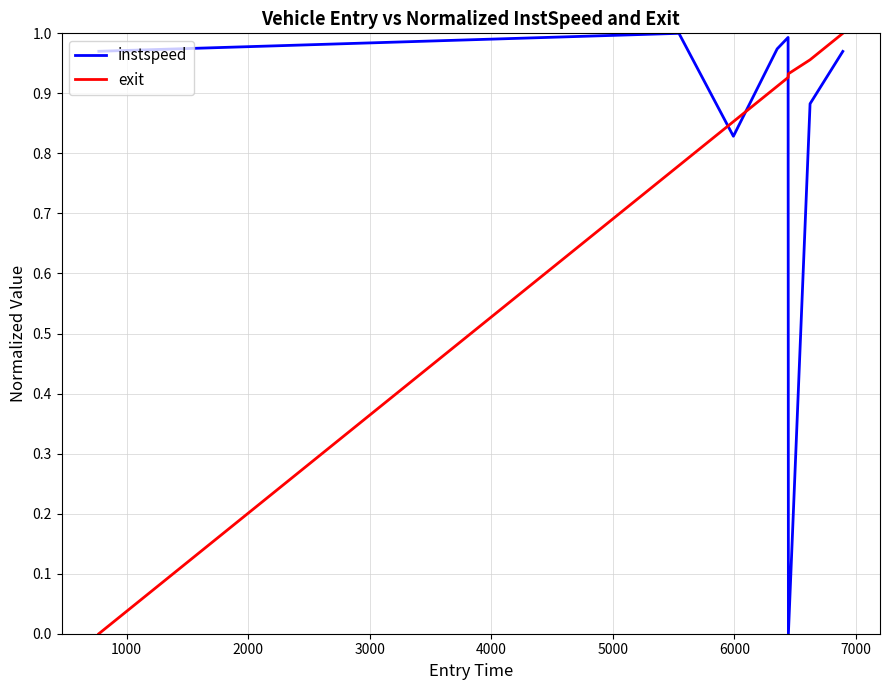

Which series ends up on top after the final intersection of exit and instspeed?

exit